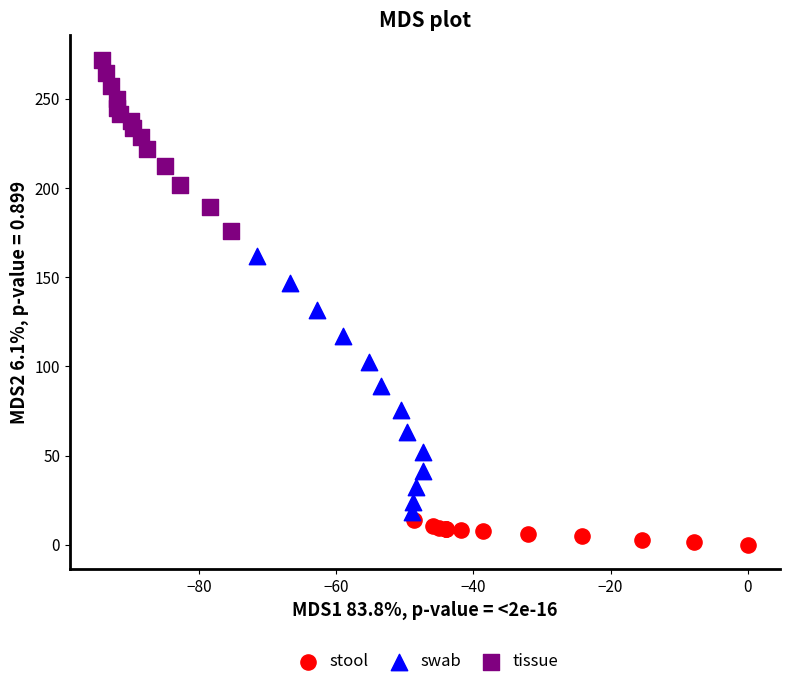

Which series has the widest spread of Y values?

swab